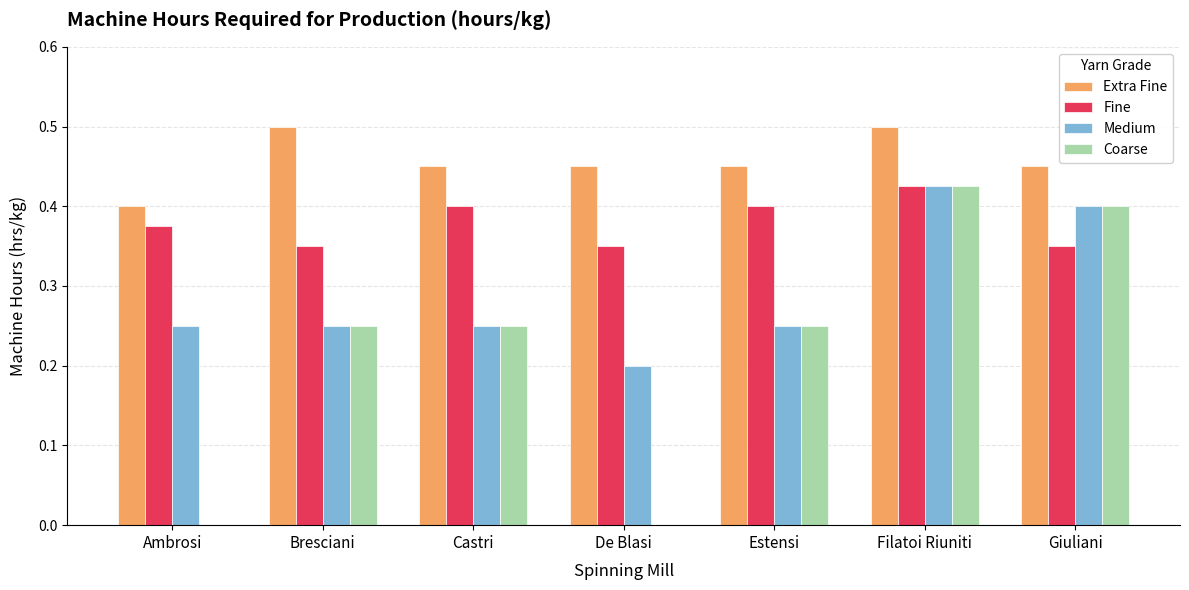

Are the bars grouped side by side (vs. stacked)?

Yes